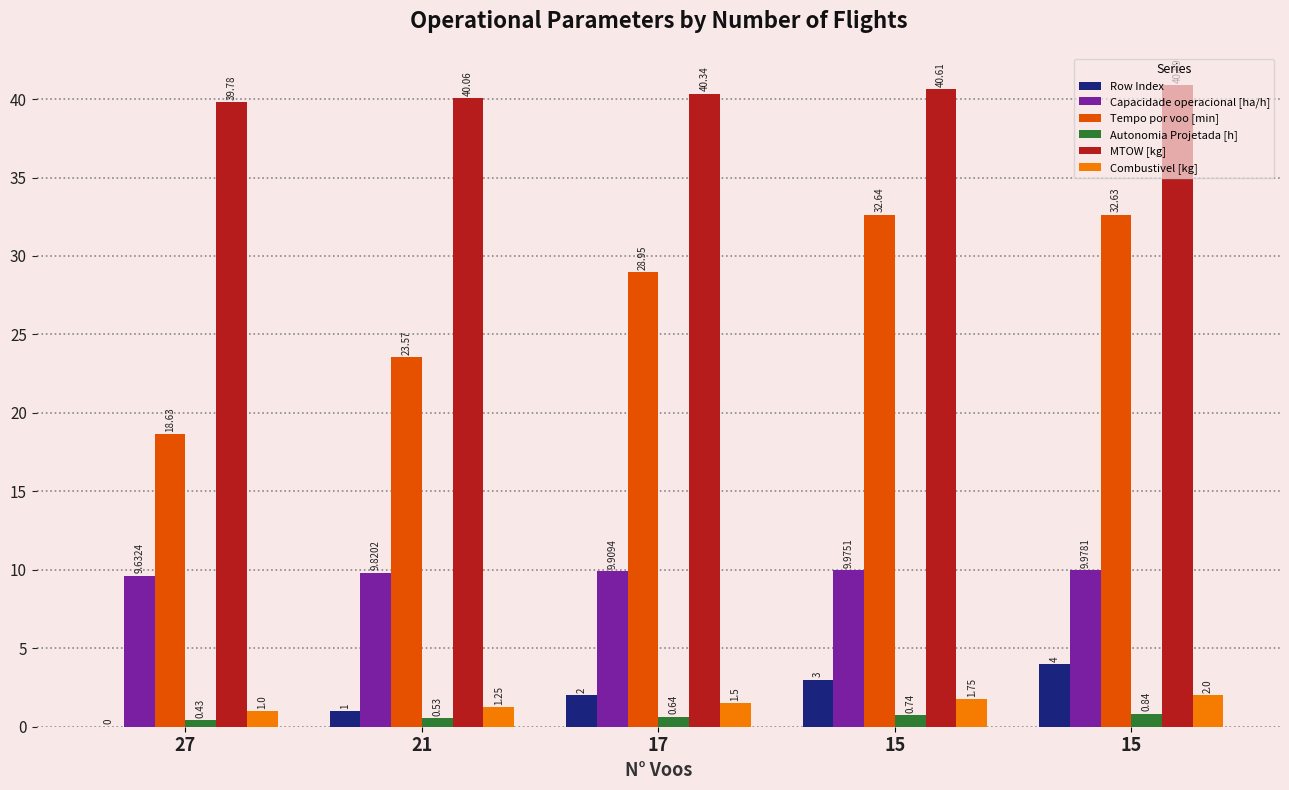

Is it true that Autonomia Projetada [h] equals 0.2 at 27?

False